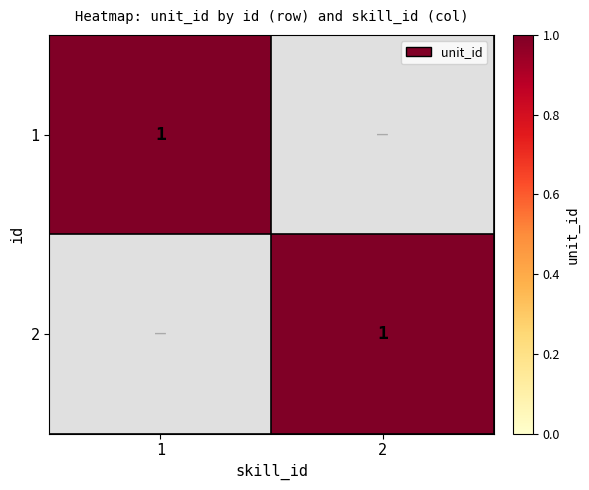

The 1 series shows 2 at 1. True or false?

False